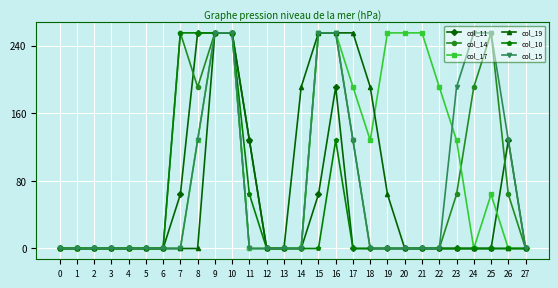

What is the spread (max minus min) of values at 11?

128